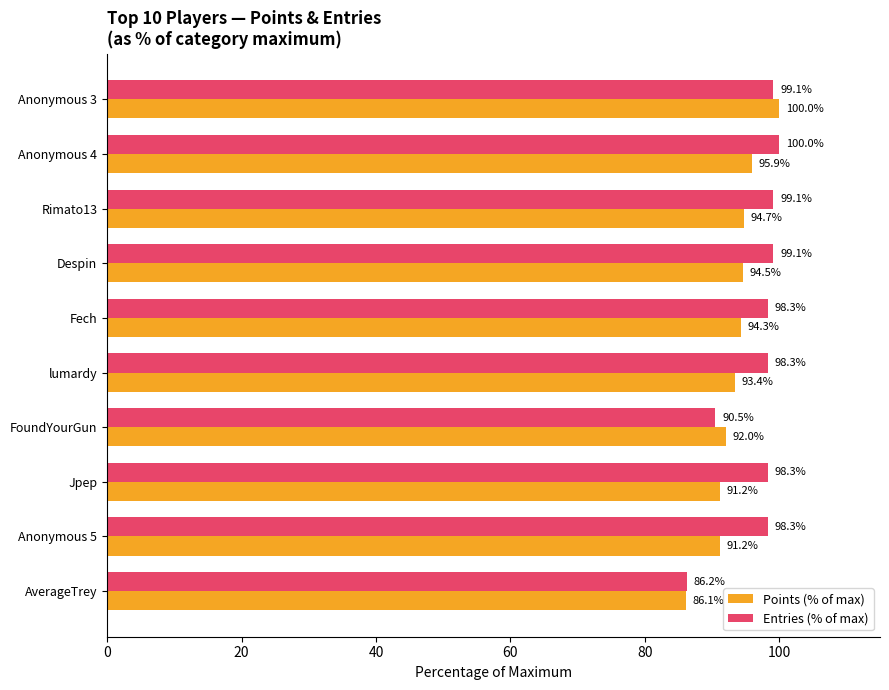

Between Anonymous 4 and FoundYourGun, which series saw the biggest shift?

Entries (% of max)